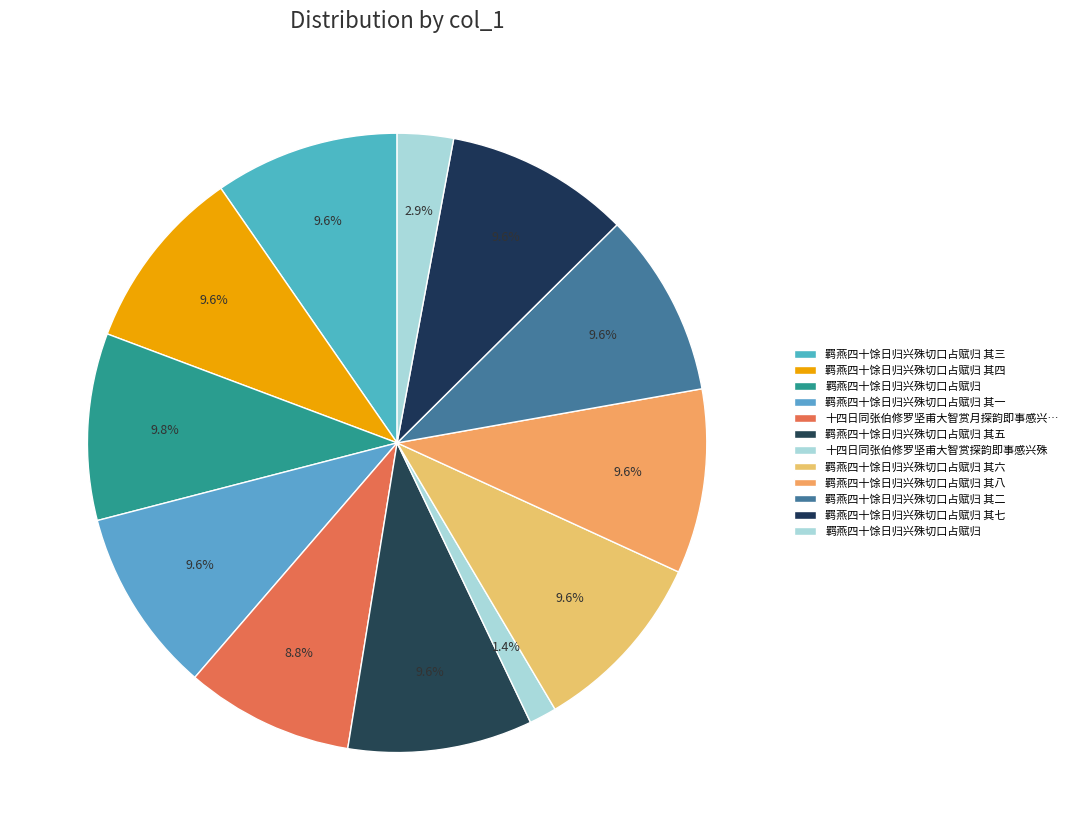

Is there any slice that represents more than half of the pie?

No